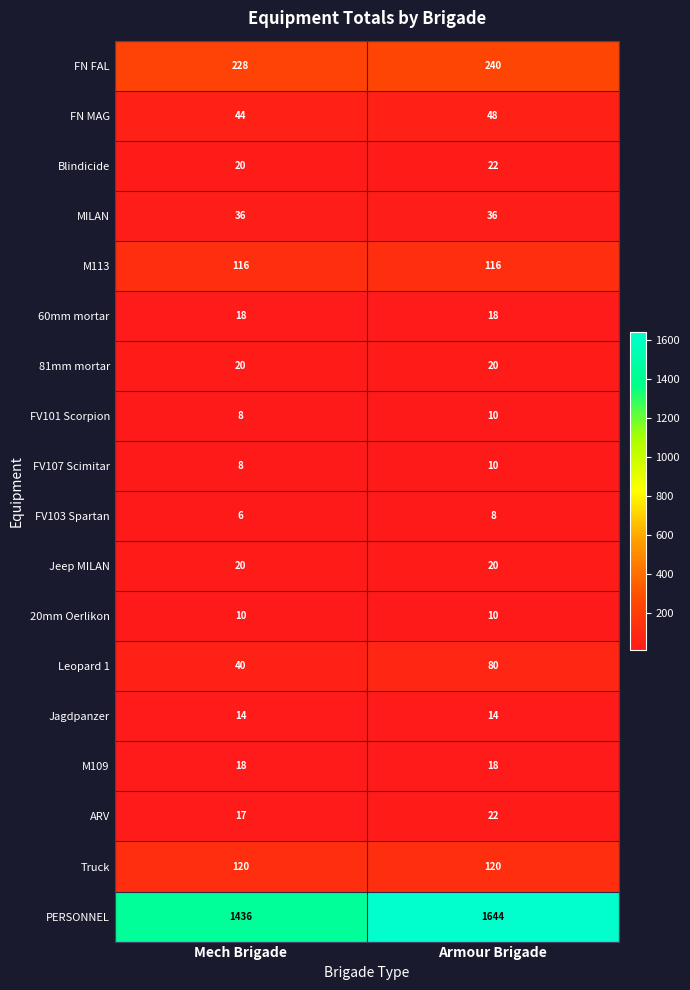

What is the spread (max minus min) of values at Armour Brigade?

1636